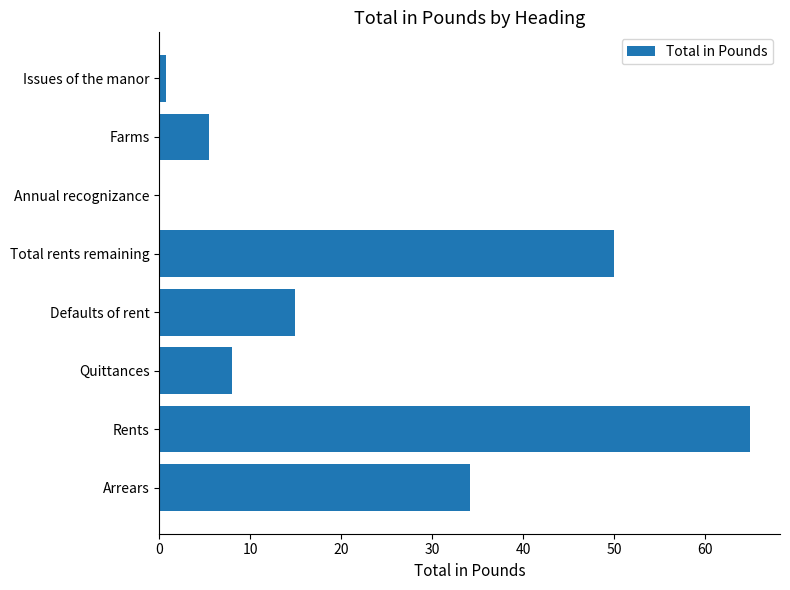

At which category does the chart reach its peak across all series?

Rents